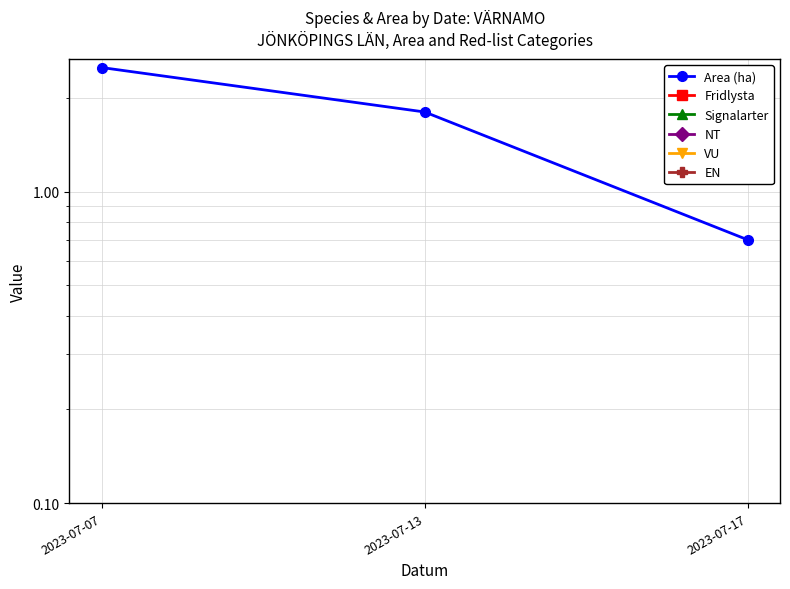

Is it true that Fridlysta equals 0.0 at 2023-07-13?

True